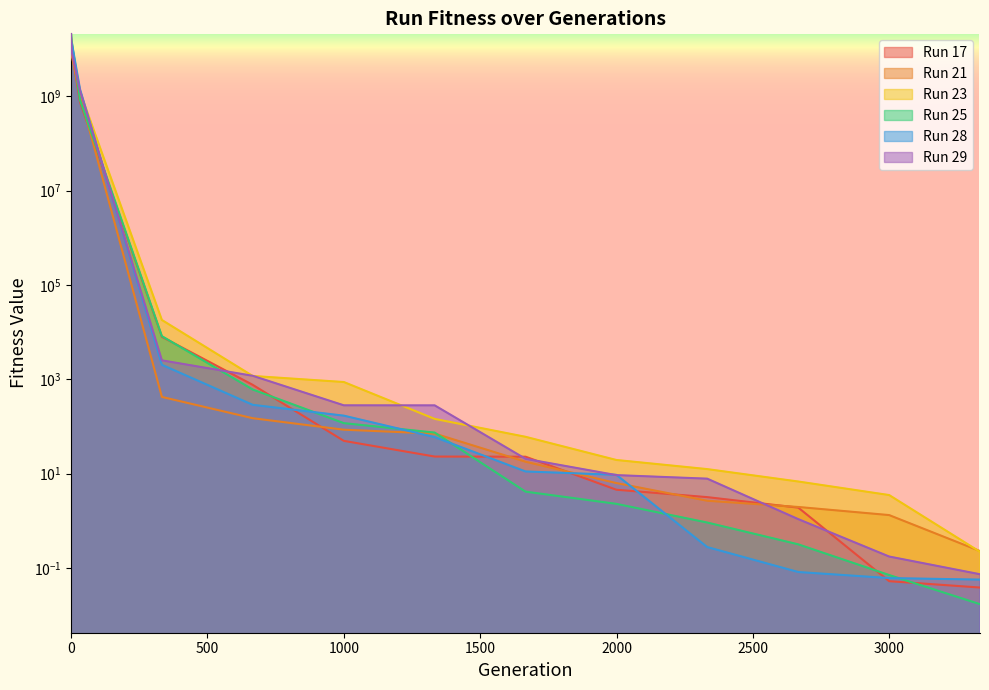

What is the average value of the Run 29 series?

2385880719.4